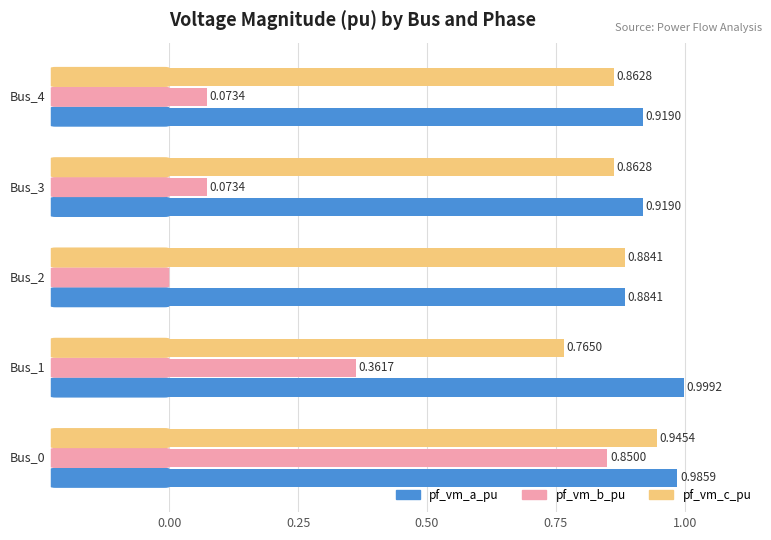

What is the total value across all series at Bus_0?

2.8